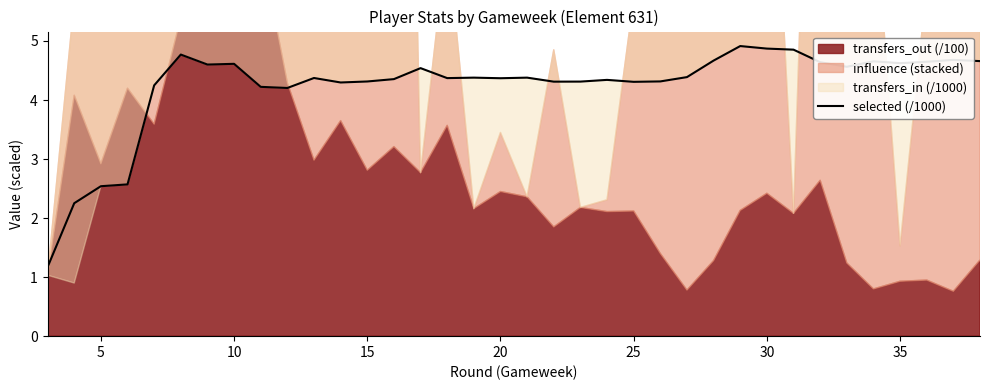

What is the highest value of the selected (/1000) series?

4.9